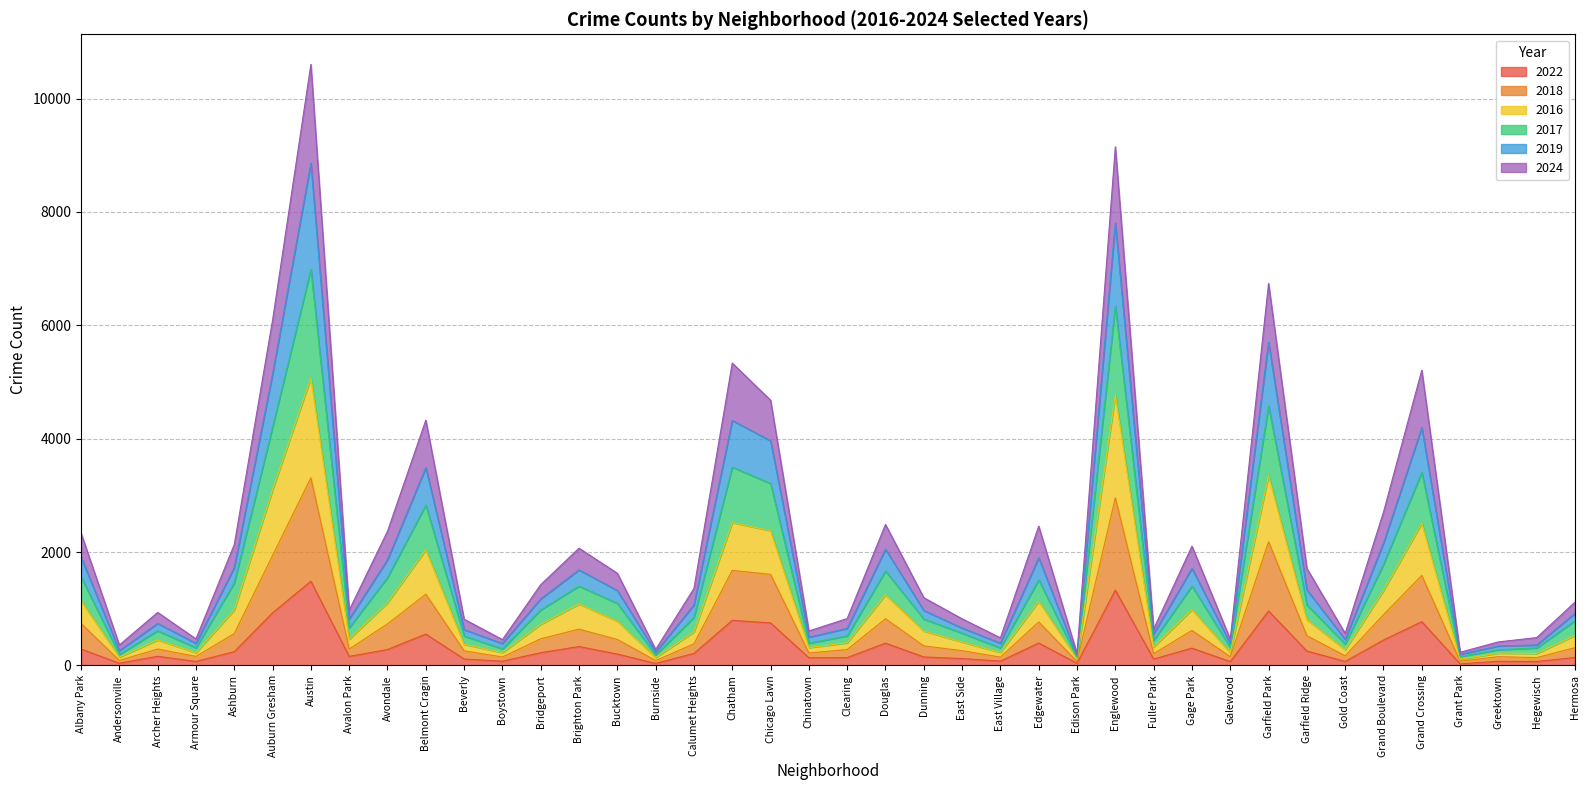

Is it true that 2024 equals 263 at Gold Coast?

False